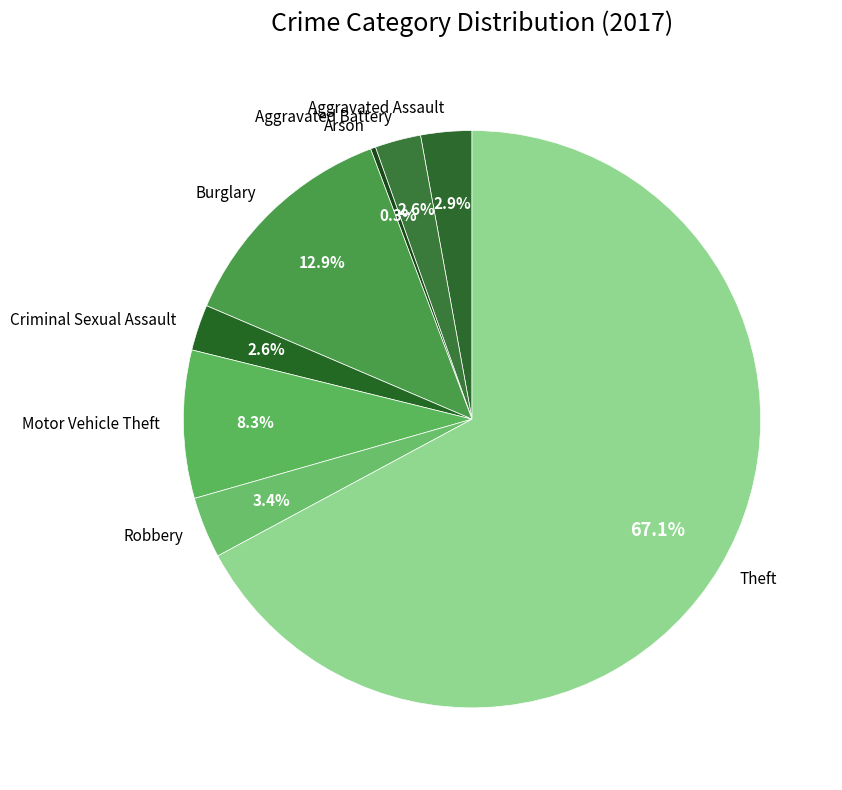

To the nearest percent, what percentage of the pie is Criminal Sexual Assault?

3%